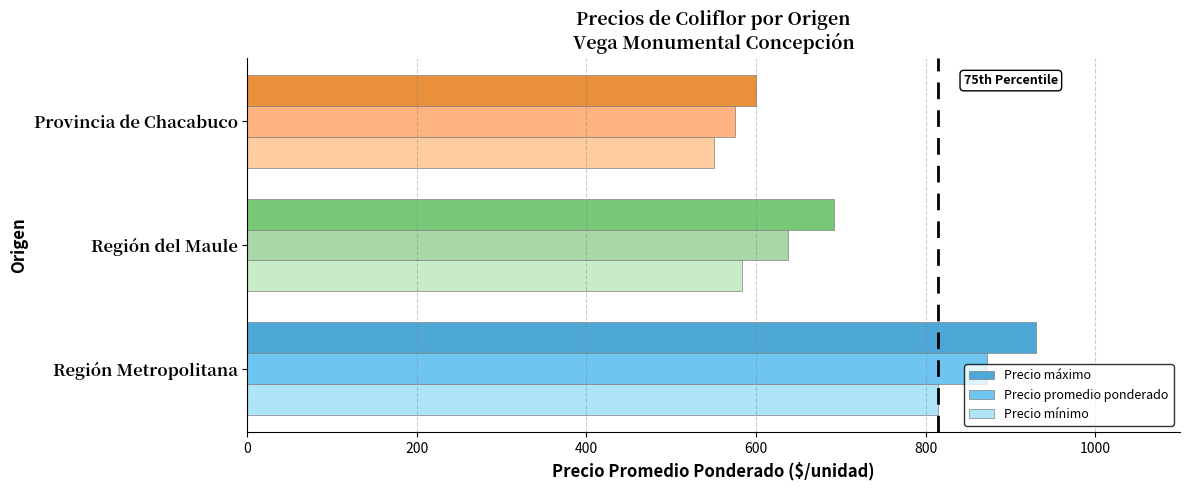

What is the difference between the maximum and minimum values in the Precio máximo series?

330.0